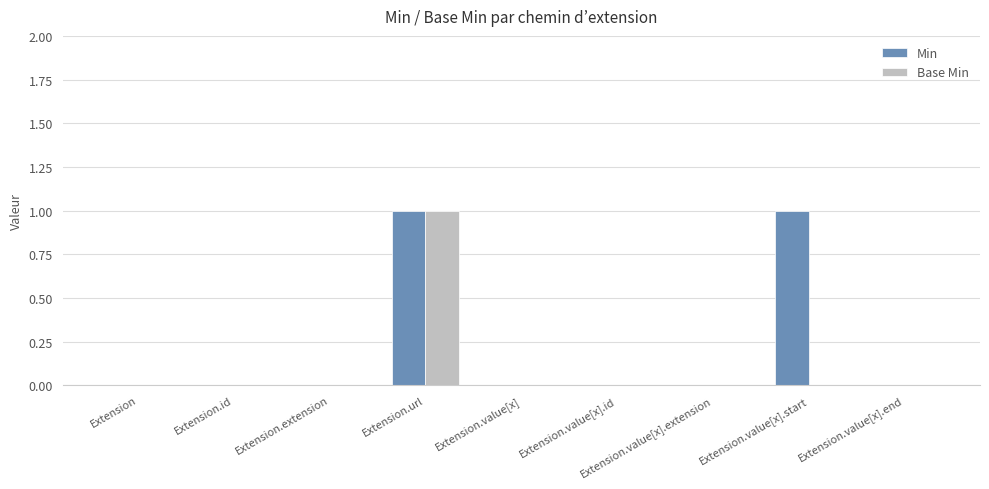

Which series has the largest total across all categories?

Min